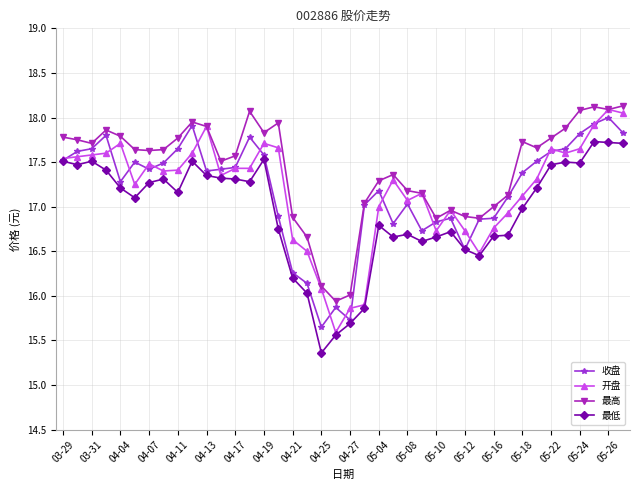

What is the minimum value shown in the chart?

15.4